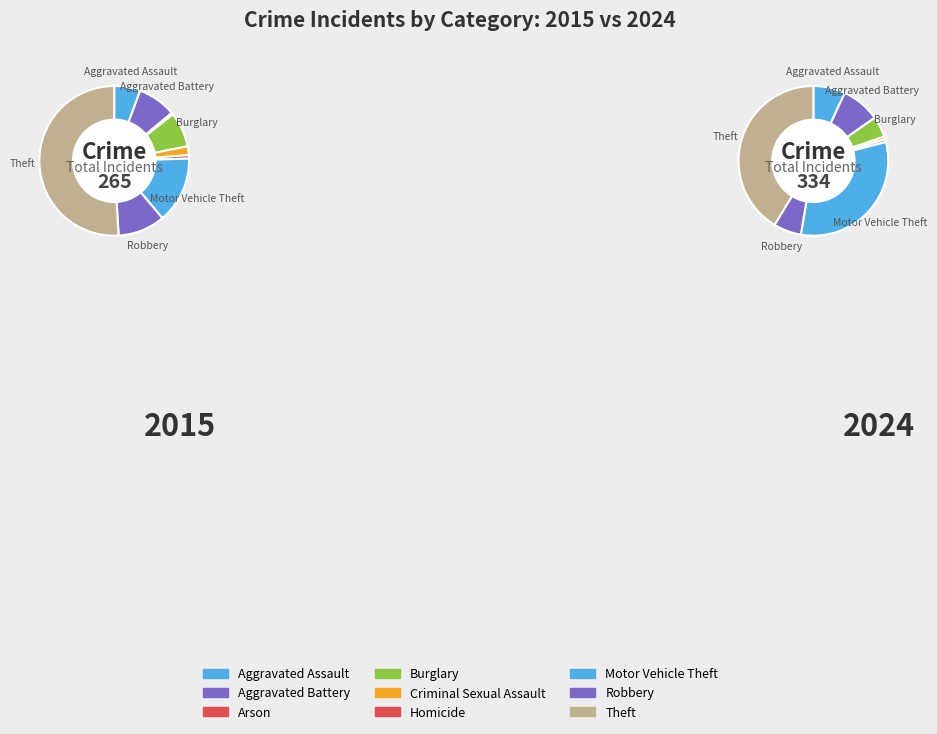

What percentage is NOT represented by values_2024?

91.7%